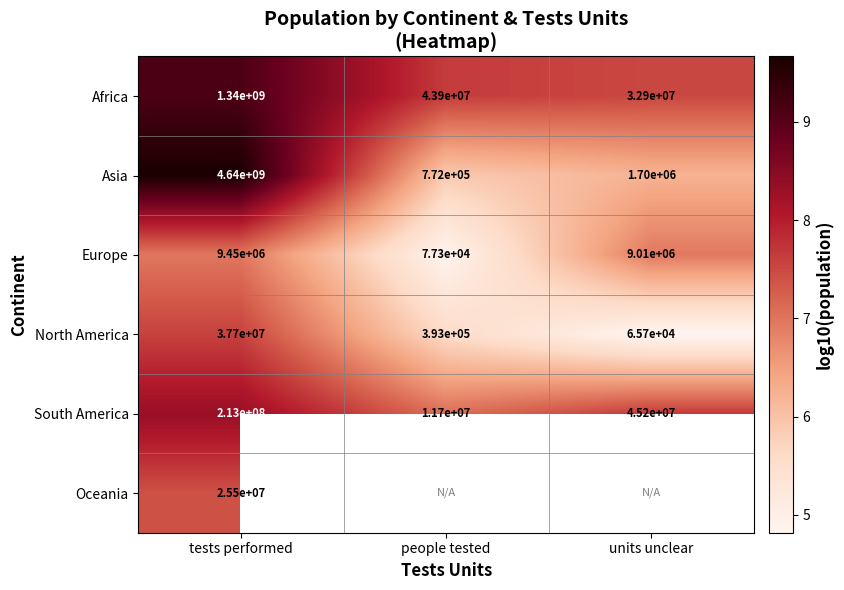

Is the value of Africa at units unclear greater than the value of North America at people tested?

Yes